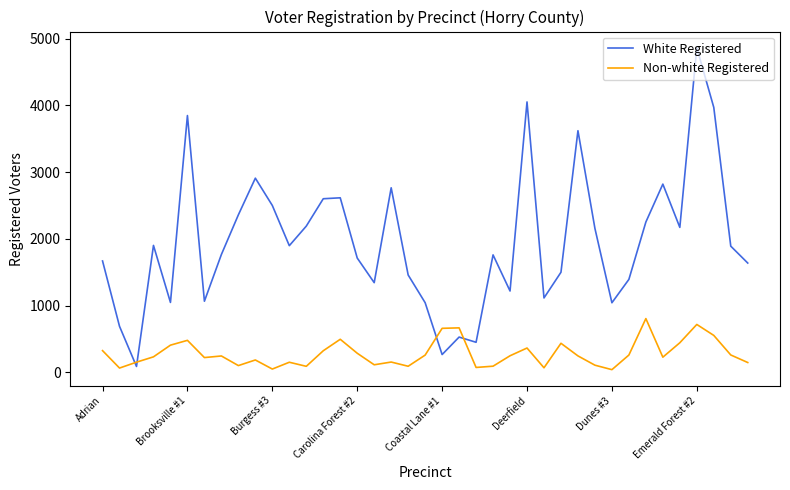

What is the average value of the White Registered series?

1952